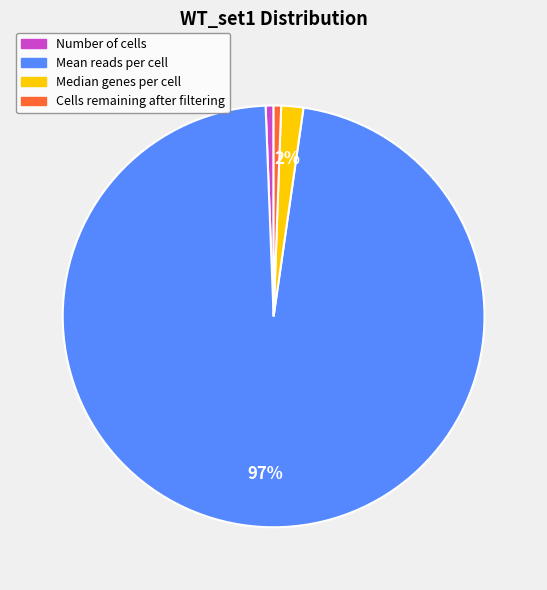

The Mean reads per cell slice represents 97% of the pie. True or false?

True